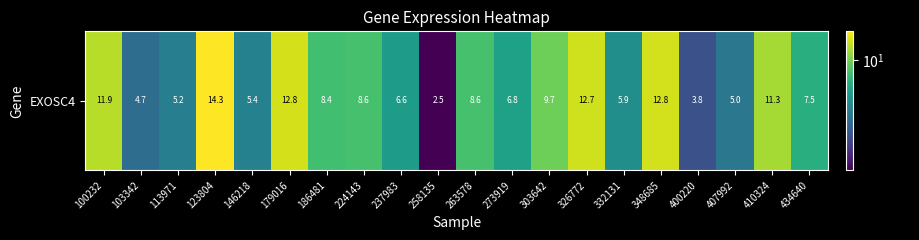

Rank the categories by value from highest to lowest.

123804, 179016, 348685, 326772, 100232, 410324, 303642, 263578, 224143, 186481, 434640, 273919, 237983, 332131, 146218, 113971, 407992, 103342, 400220, 258135